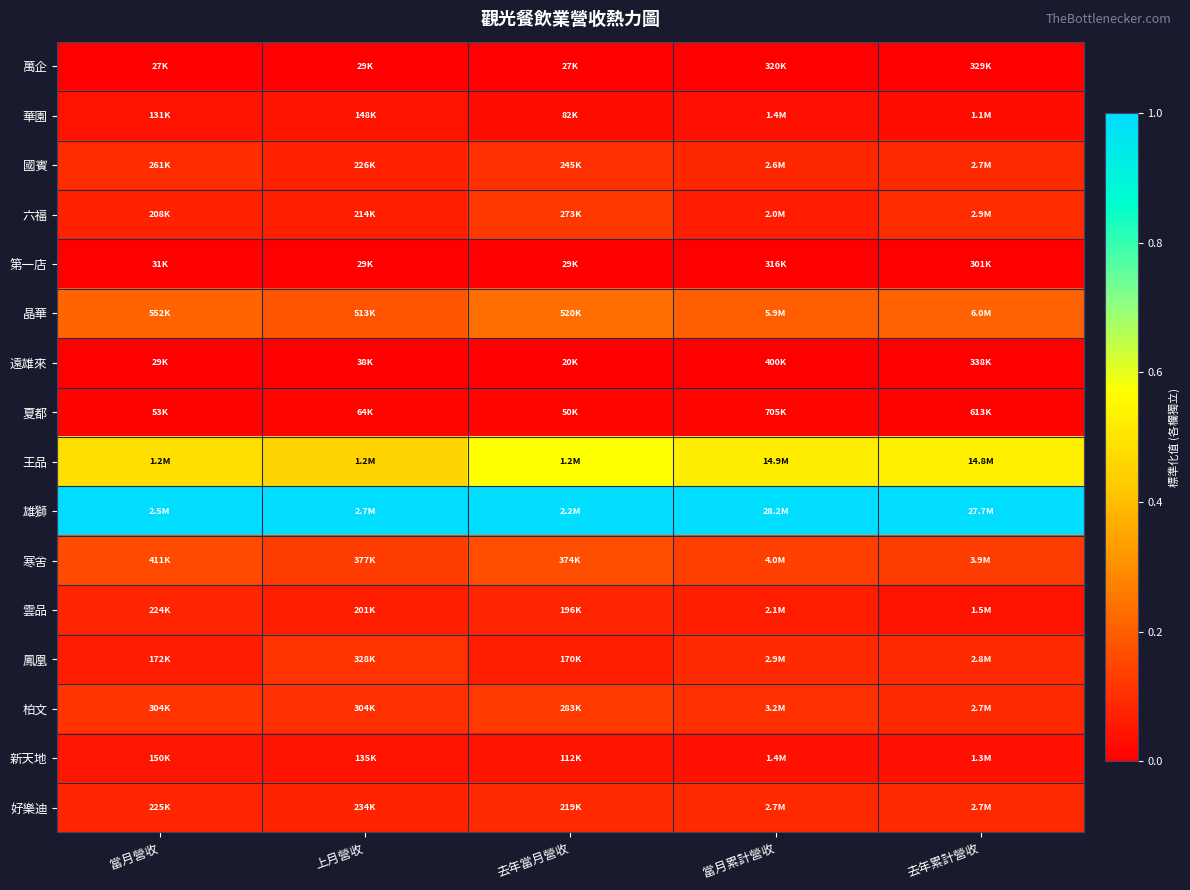

At how many categories does at least one series exceed 0?

5